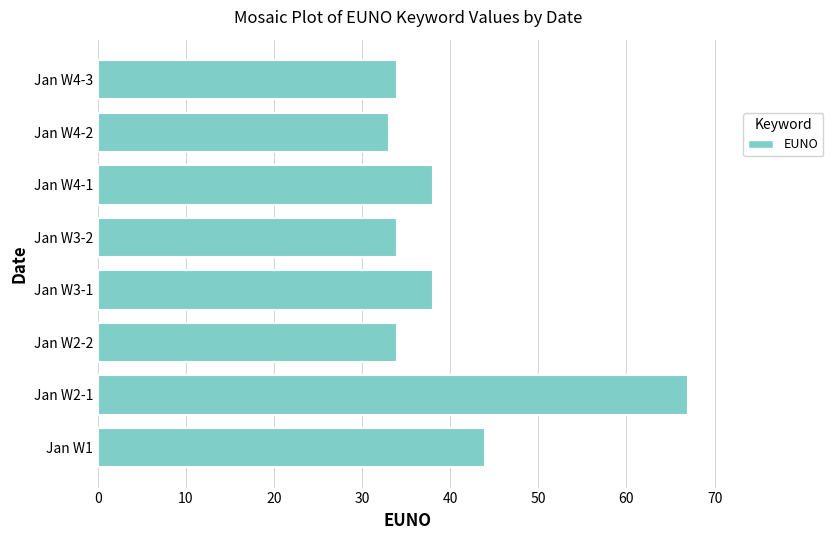

True or false: the data shows 34 at Jan W4-3.

True